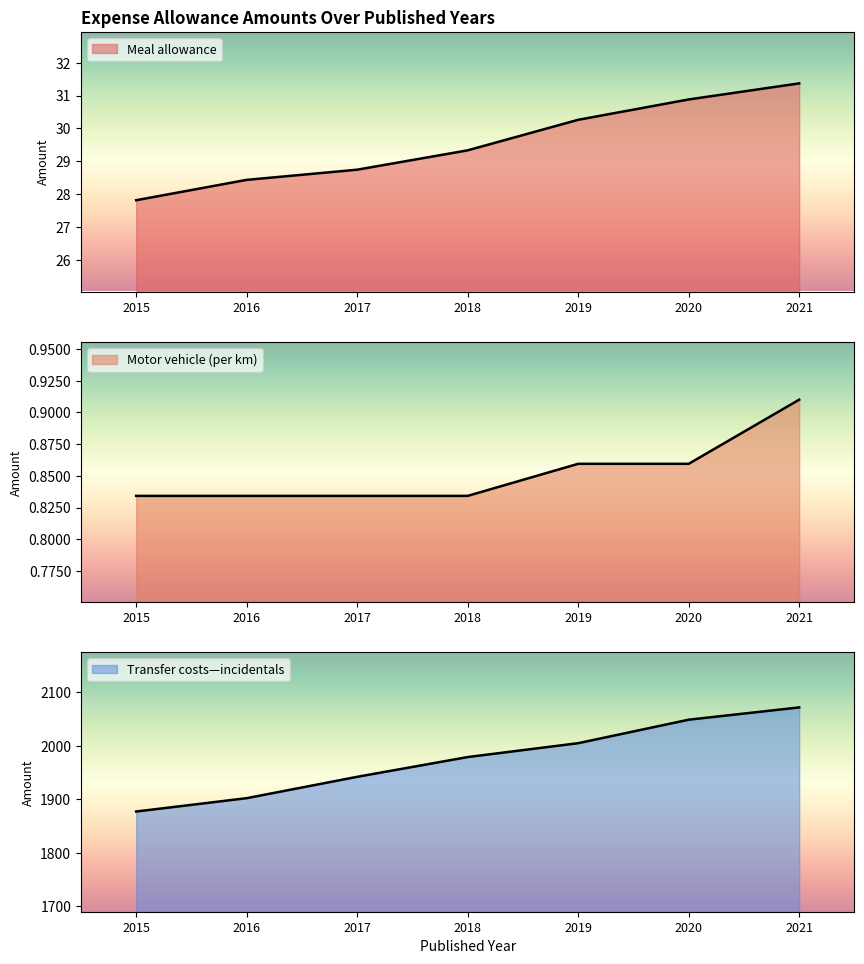

What is the smallest value displayed?

0.8